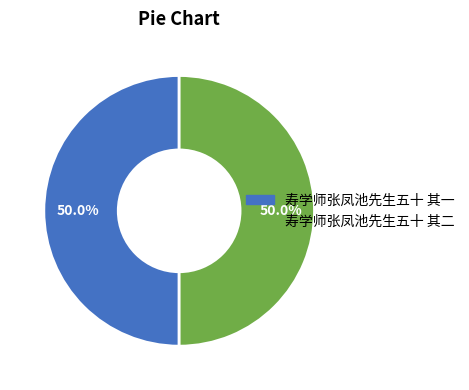

Approximately how many times larger is the value at 寿学师张凤池先生五十 其二 compared to 寿学师张凤池先生五十 其一?

1.0